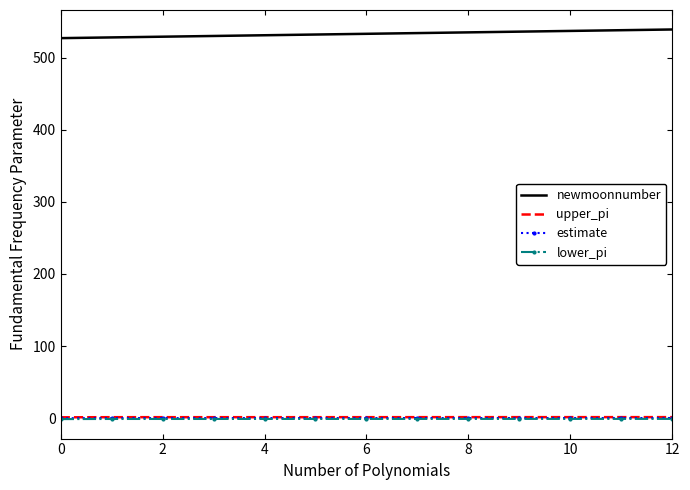

True or false: newmoonnumber and estimate cross at least once.

False